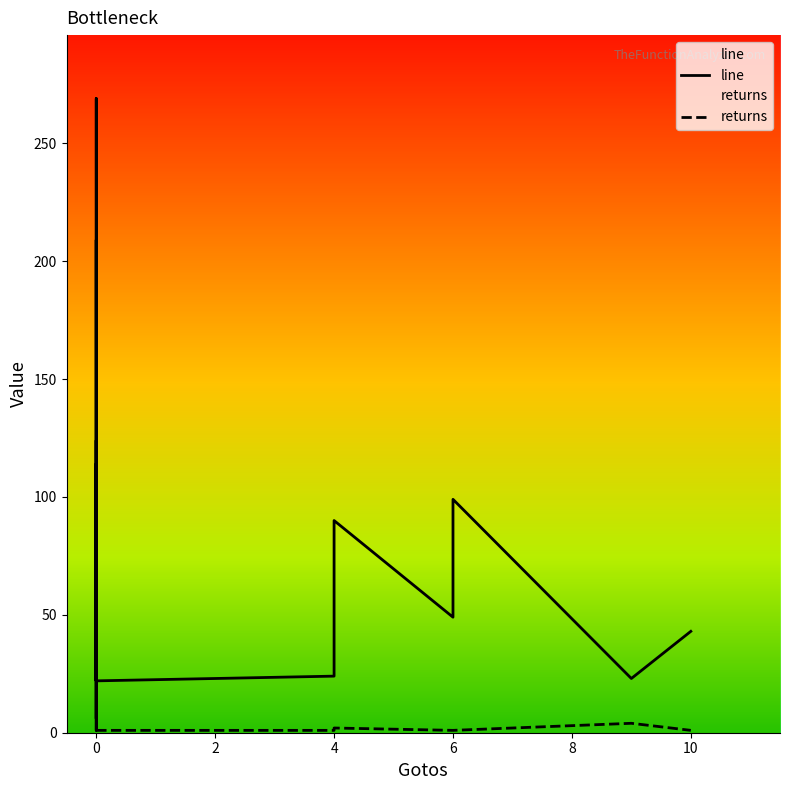

What is the value of the line point at the 31st from the left?

35